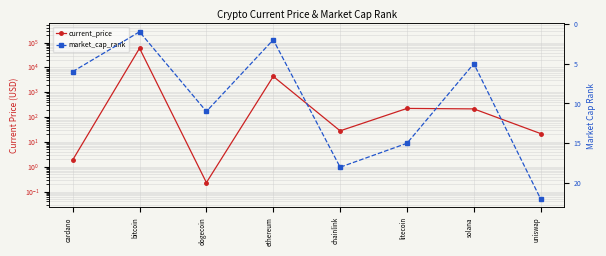

True or false: market_cap_rank has more than 2 points higher than both neighbors.

False